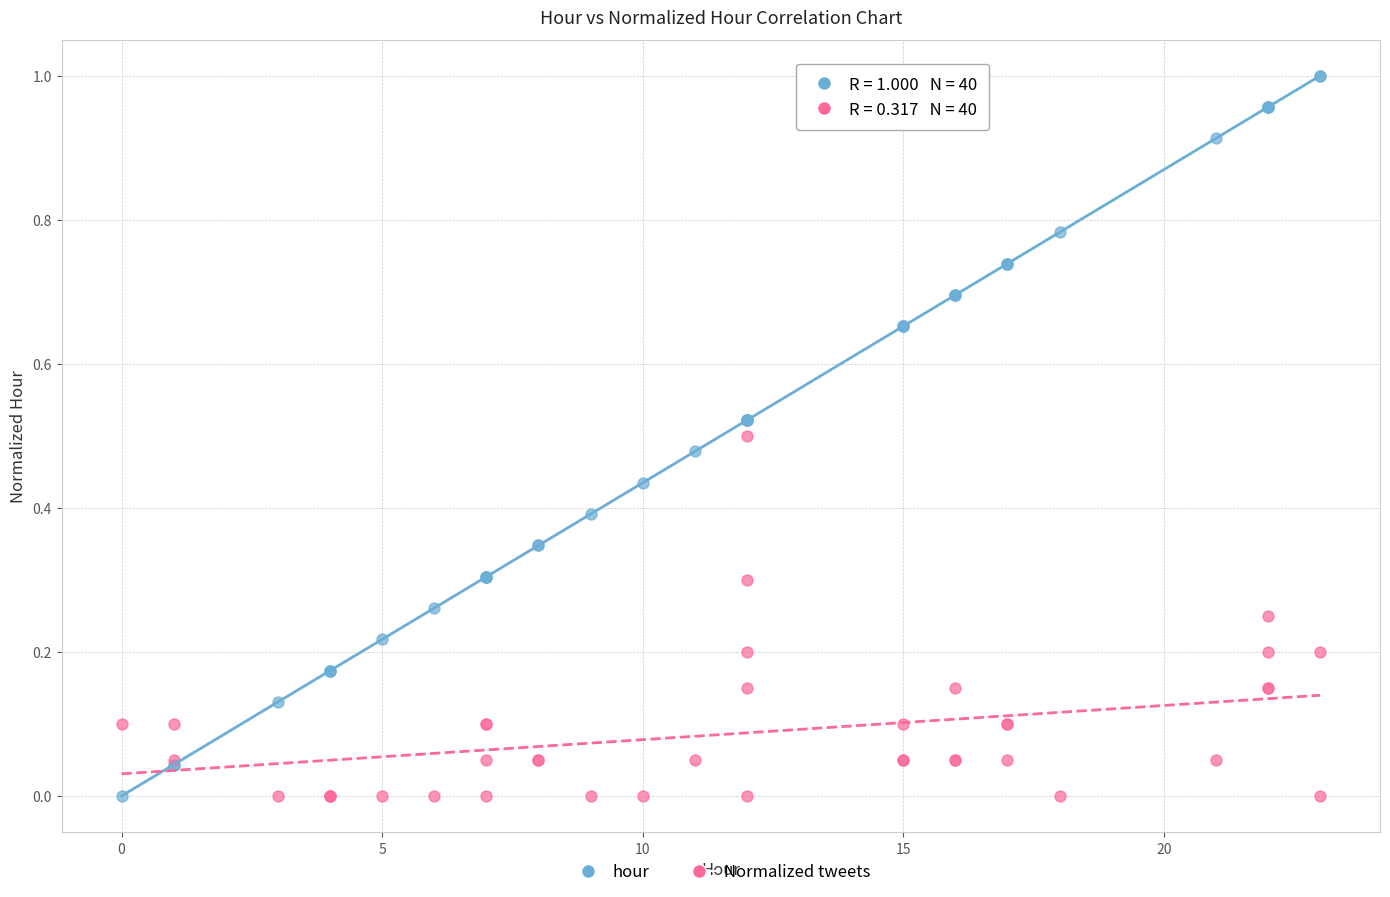

Which series has the widest spread of Y values?

hour